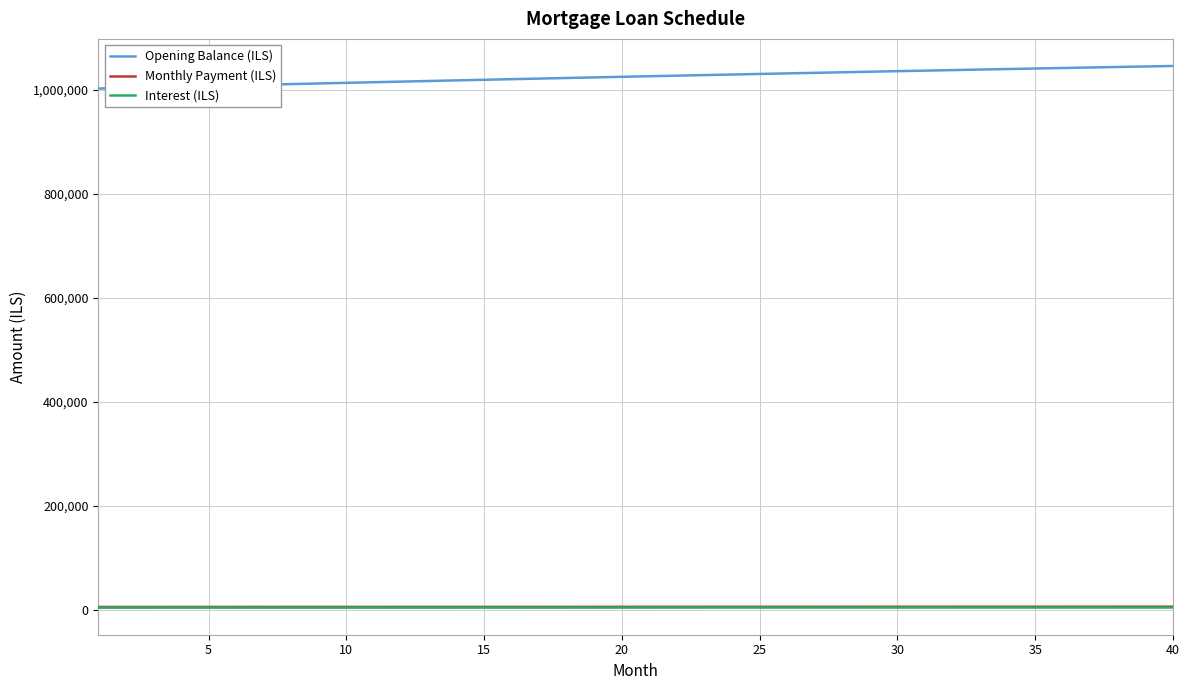

True or false: Monthly Payment (ILS) and Opening Balance (ILS) intersect in this chart.

False